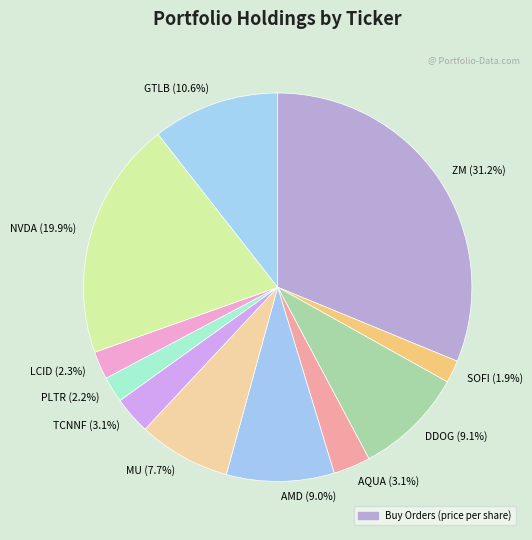

Count the number of slices in the pie.

11